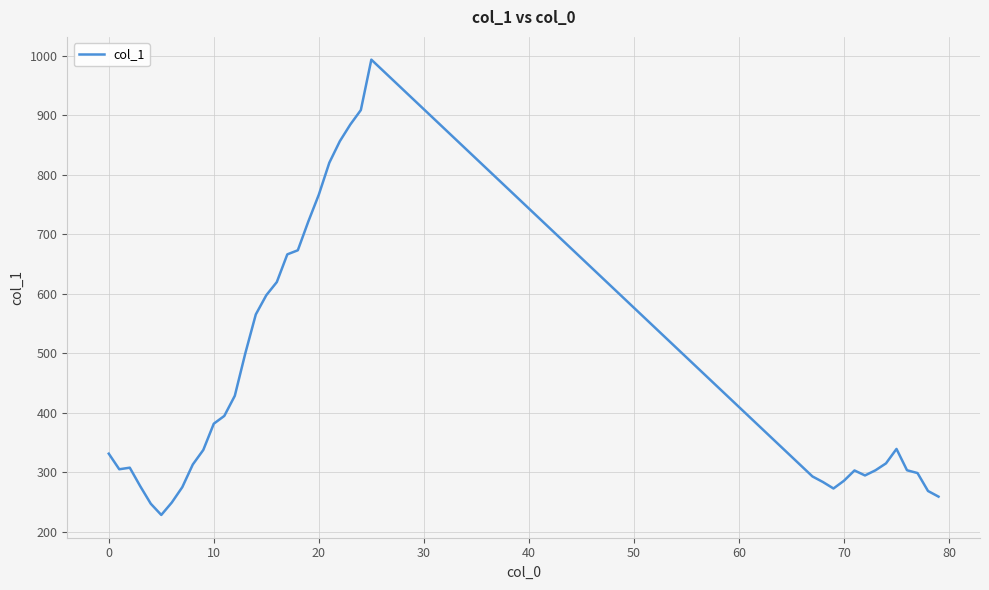

What is the minimum value shown in the chart?

228.3